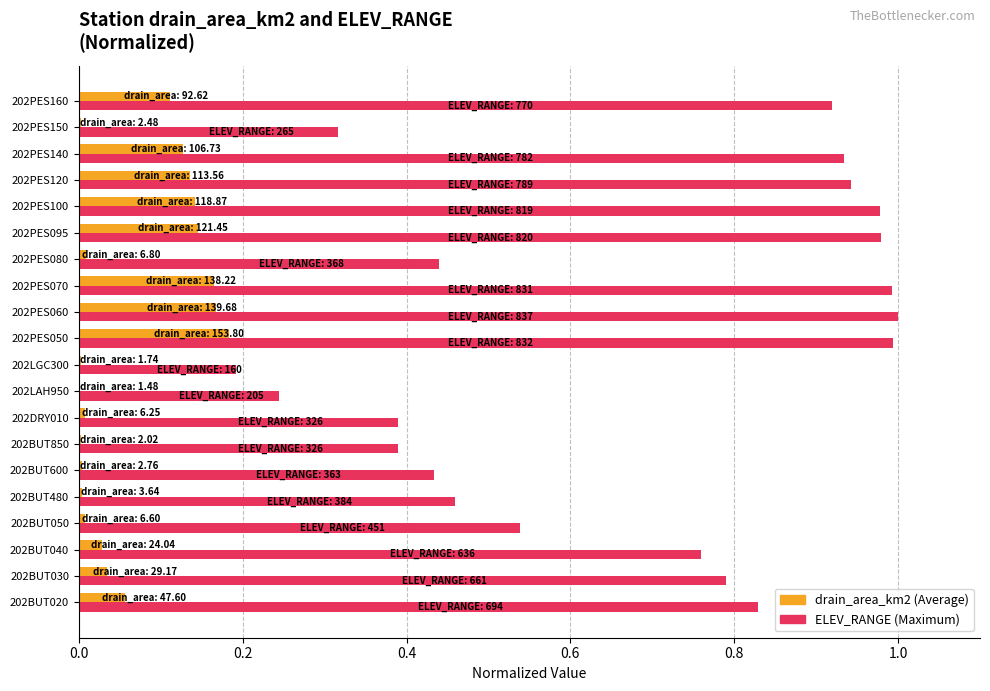

What is the total value across all series at 202PES120?

1.1